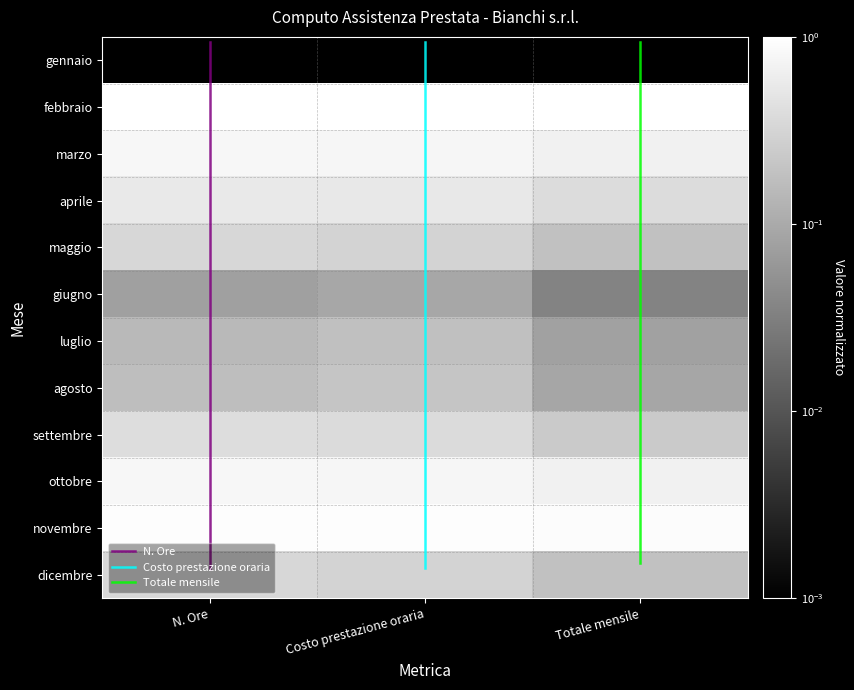

What is the sum of all gennaio values?

2.8